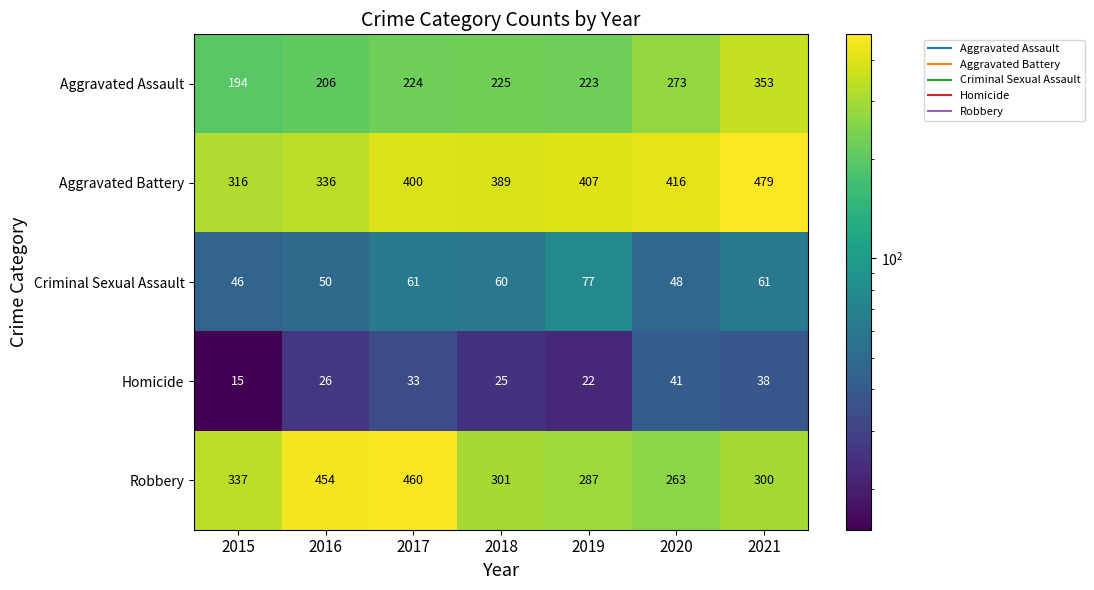

What is the sum of the Homicide values at 2019 and 2015?

37